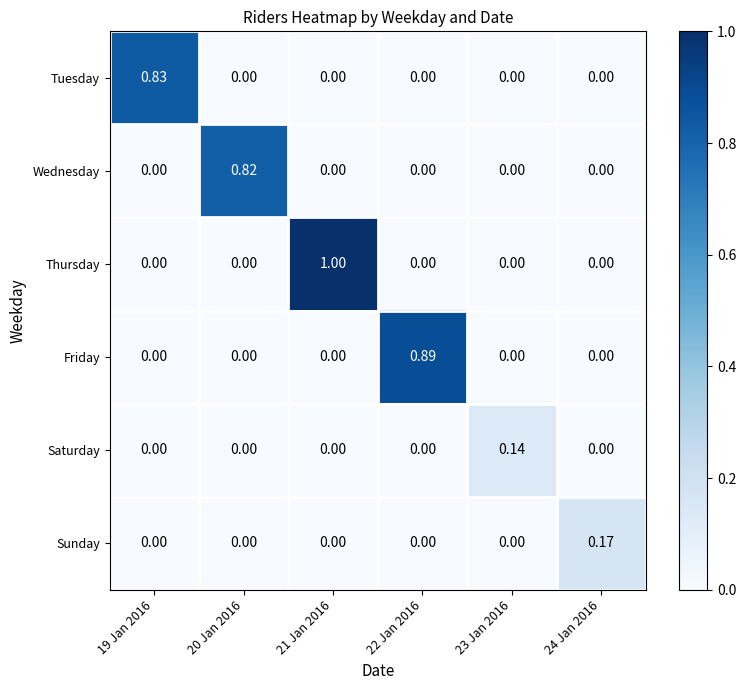

Which series has the widest spread of values?

Thursday